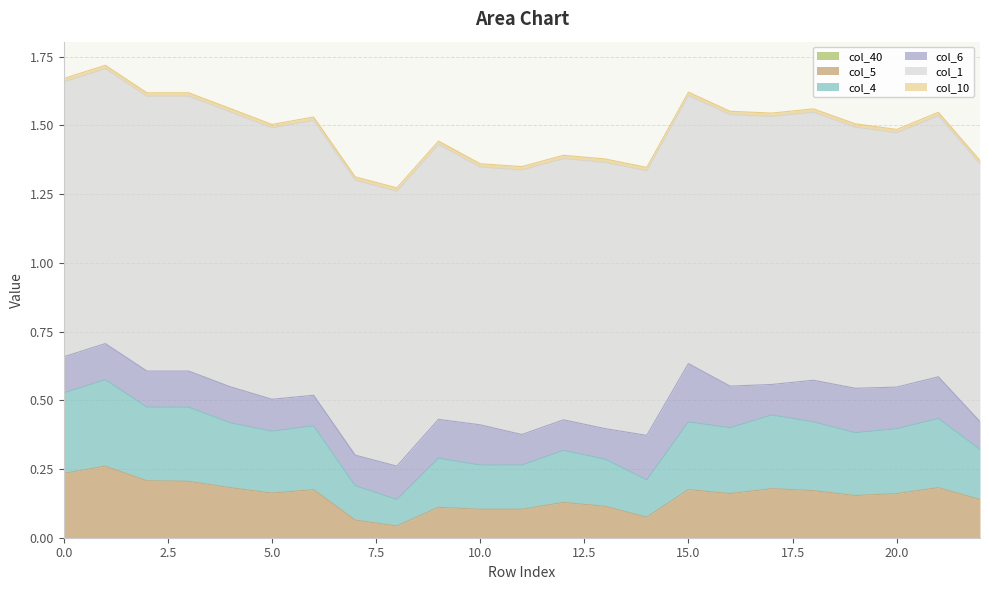

Does the chart display data point markers on the line(s)?

No